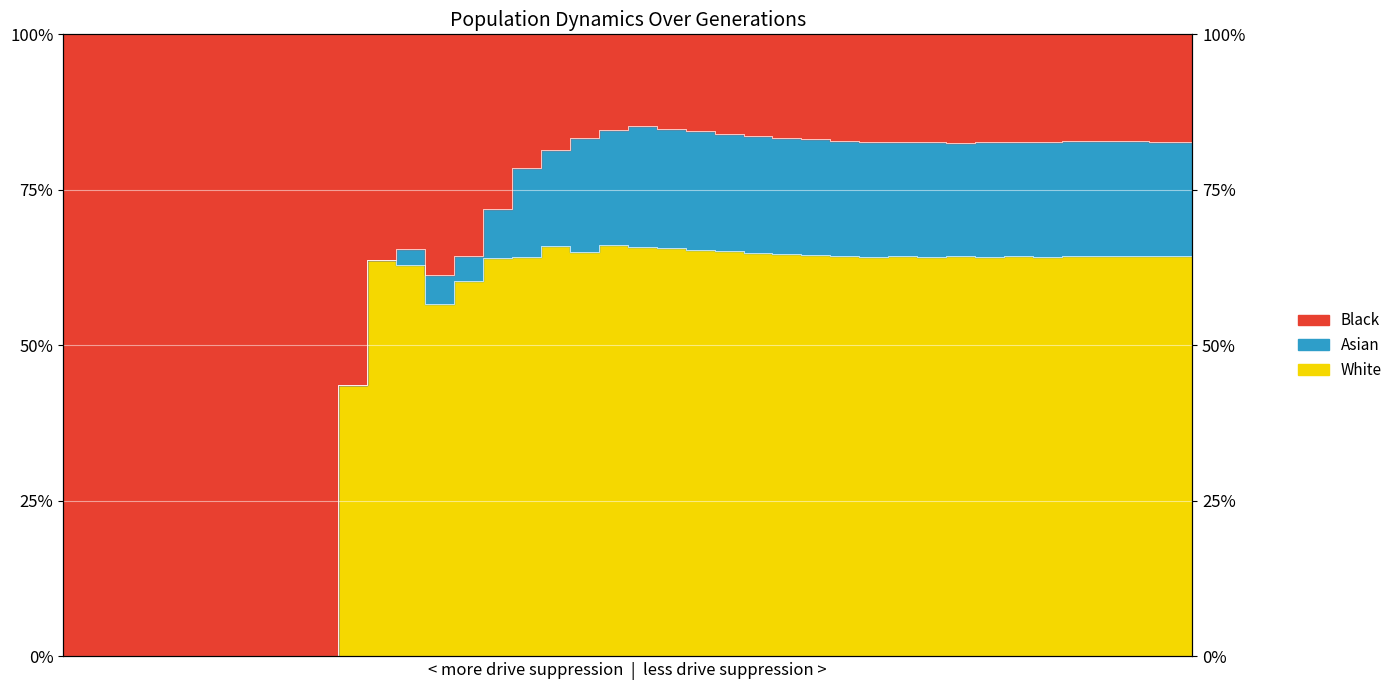

Reading left to right, transcribe all the data shown in this chart.

rate_has_drive: 1=0.0	2=0.0	3=0.0	4=0.0	5=0.0	6=0.0	7=0.0	8=0.0	9=0.0	10=0.0	11=0.4	12=0.6	13=0.7	14=0.6	15=0.6	16=0.7	17=0.8	18=0.8	19=0.8	20=0.8	21=0.9	22=0.8	23=0.8	24=0.8	25=0.8	26=0.8	27=0.8	28=0.8	29=0.8	30=0.8	31=0.8	32=0.8	33=0.8	34=0.8	35=0.8	36=0.8	37=0.8	38=0.8	39=0.8	40=0.8
rate_dr: 1=0.0	2=0.0	3=0.0	4=0.0	5=0.0	6=0.0	7=0.0	8=0.0	9=0.0	10=0.0	11=0.4	12=0.6	13=0.6	14=0.6	15=0.6	16=0.6	17=0.6	18=0.7	19=0.6	20=0.7	21=0.7	22=0.7	23=0.7	24=0.7	25=0.6	26=0.6	27=0.6	28=0.6	29=0.6	30=0.6	31=0.6	32=0.6	33=0.6	34=0.6	35=0.6	36=0.6	37=0.6	38=0.6	39=0.6	40=0.6